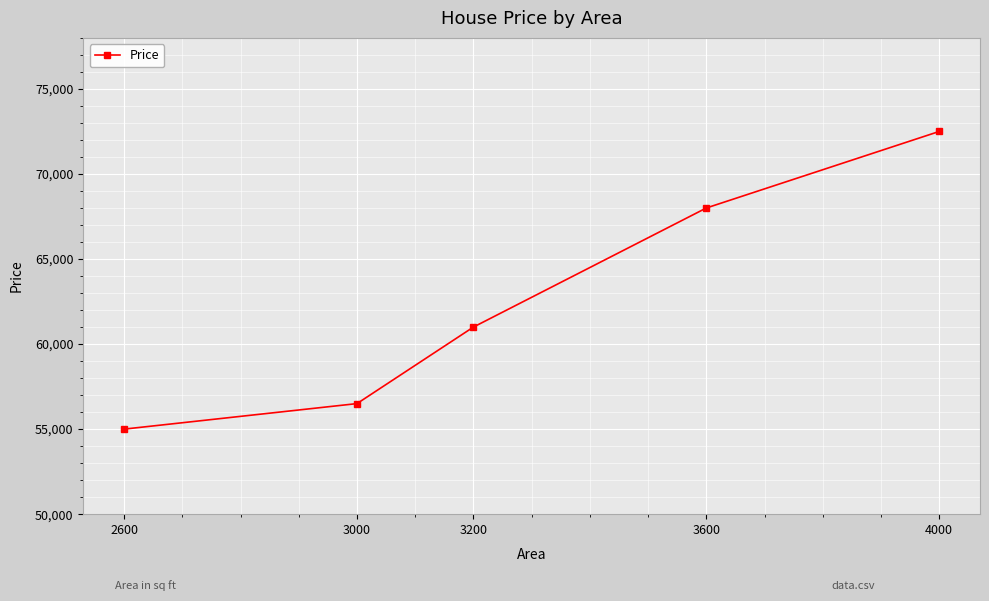

Is it true that the value at 4000 is 101377?

False